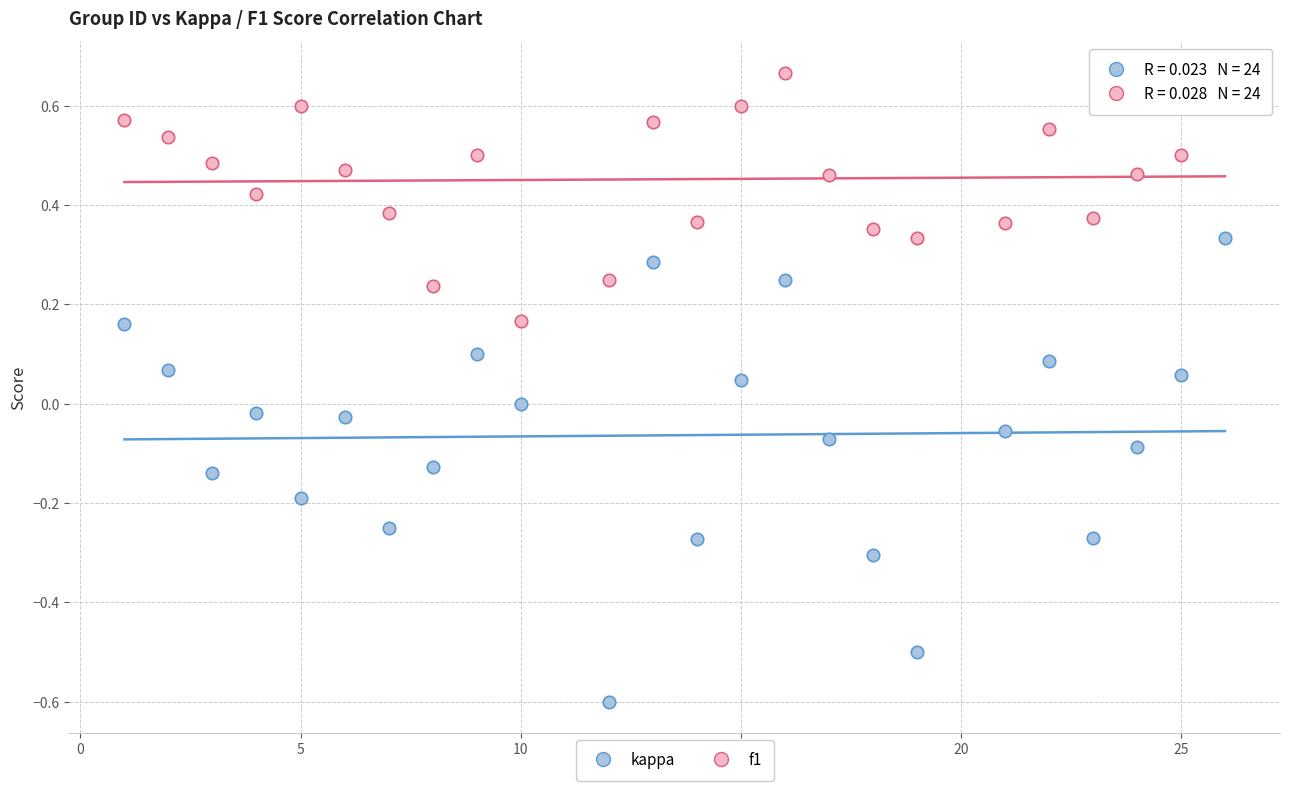

Across all data points, what is the range of X values (max minus min)?

25.0